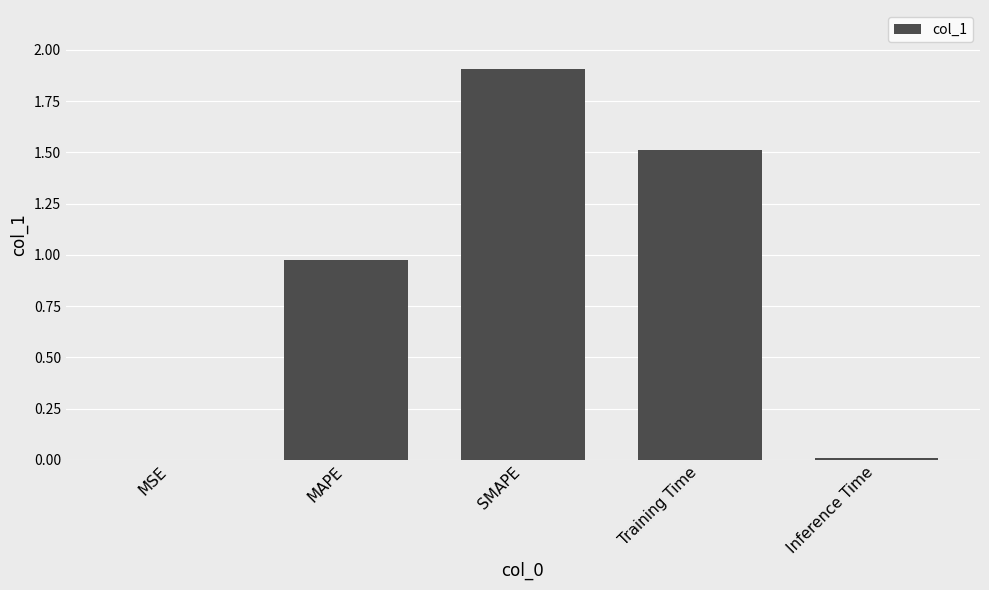

What is the maximum value shown in the chart?

1.9